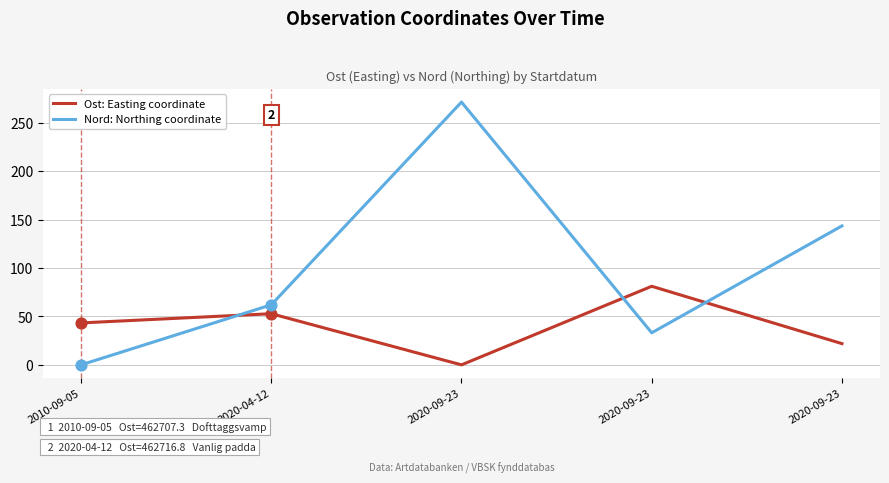

What are all the series names shown in the legend?

Ost: Easting coordinate, Nord: Northing coordinate